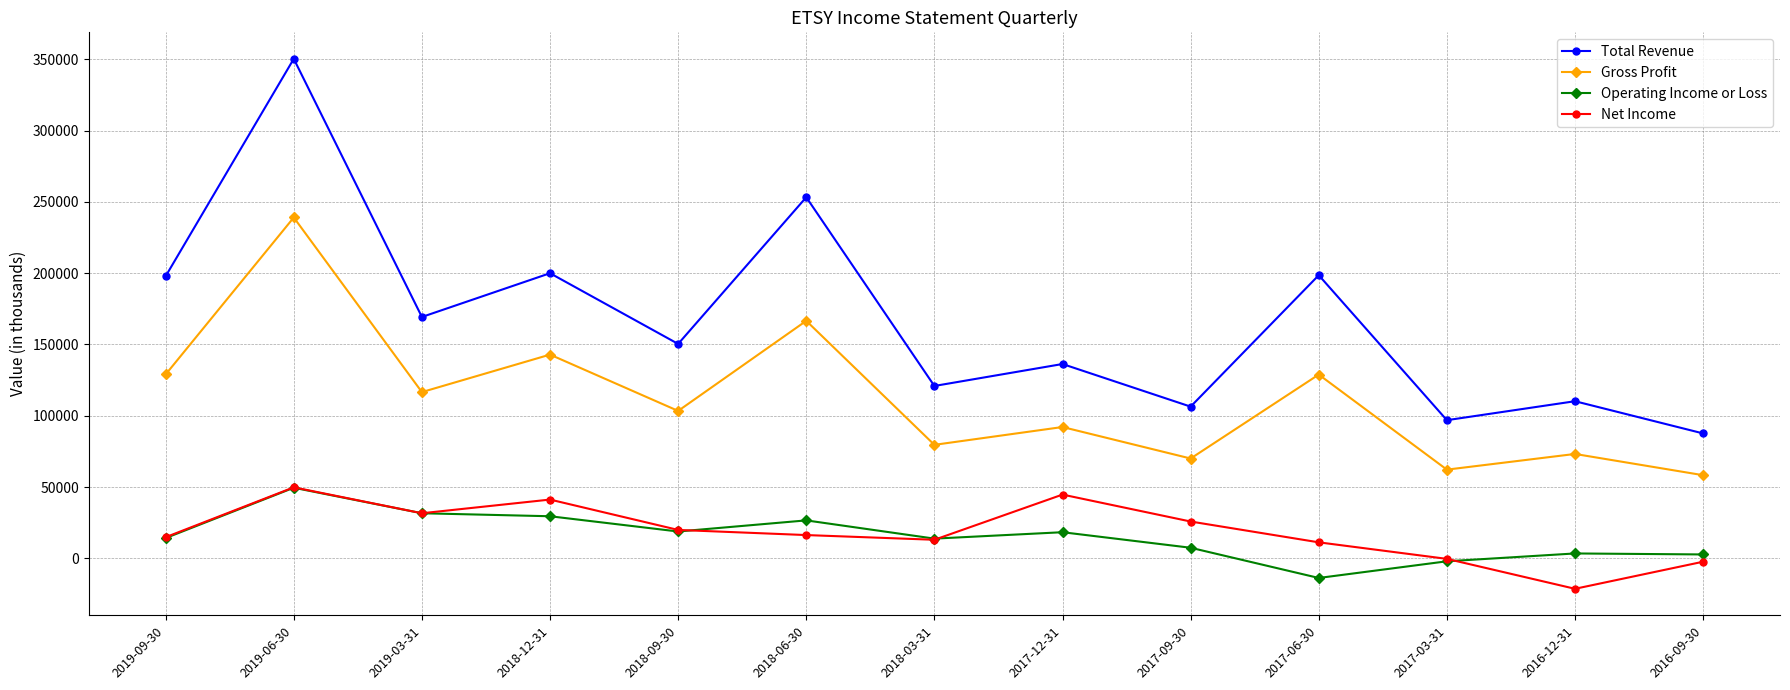

Which series has the largest range (max minus min)?

Total Revenue